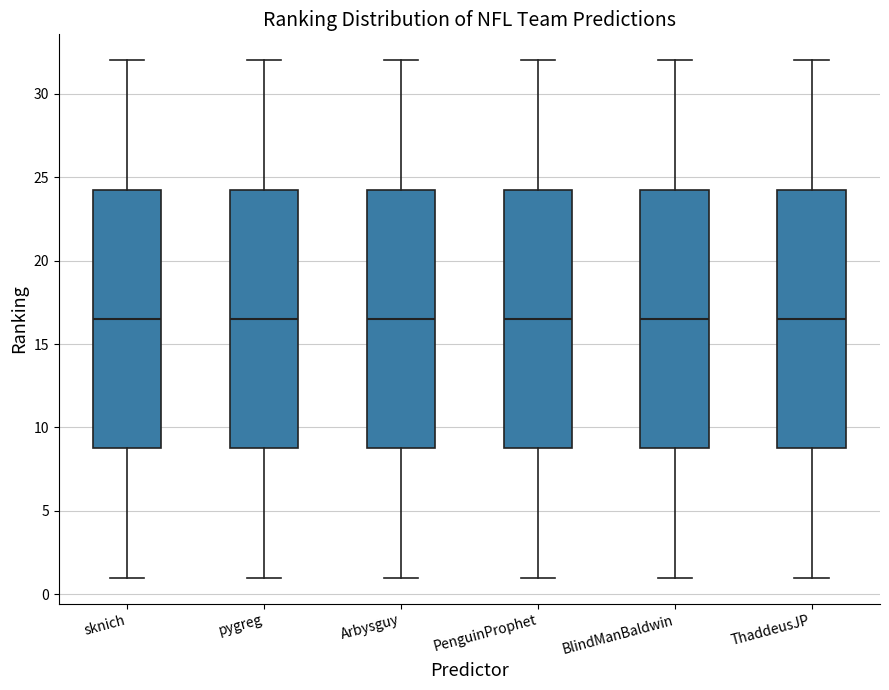

Reading left to right, read every box against the y-axis: the position of its median line, the range the box covers, and the ends of its whiskers. The values are not printed on the chart, so give them approximately, as read against the axis.

sknich: median 16.5, box 9.0 to 24.5, whiskers 1.0 to 32.0
pygreg: median 16.5, box 9.0 to 24.5, whiskers 1.0 to 32.0
Arbysguy: median 16.5, box 9.0 to 24.5, whiskers 1.0 to 32.0
PenguinProphet: median 16.5, box 9.0 to 24.5, whiskers 1.0 to 32.0
BlindManBaldwin: median 16.5, box 9.0 to 24.5, whiskers 1.0 to 32.0
ThaddeusJP: median 16.5, box 9.0 to 24.5, whiskers 1.0 to 32.0